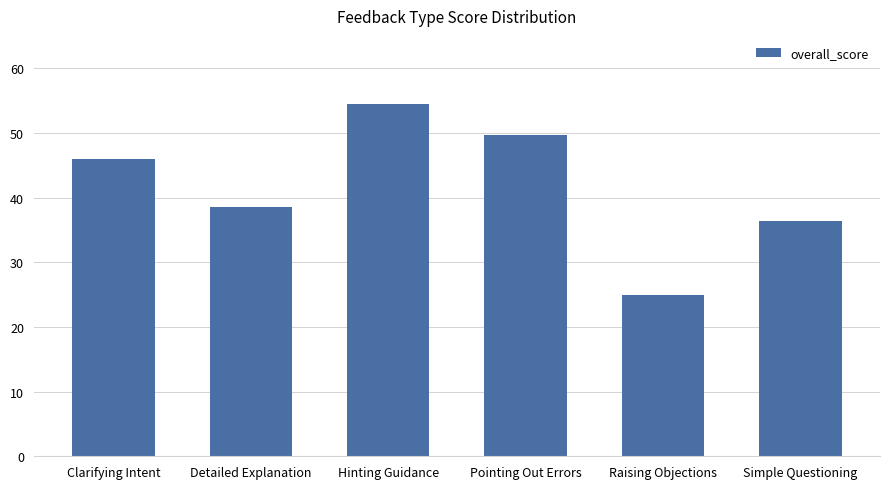

How many series are shown in this chart?

1